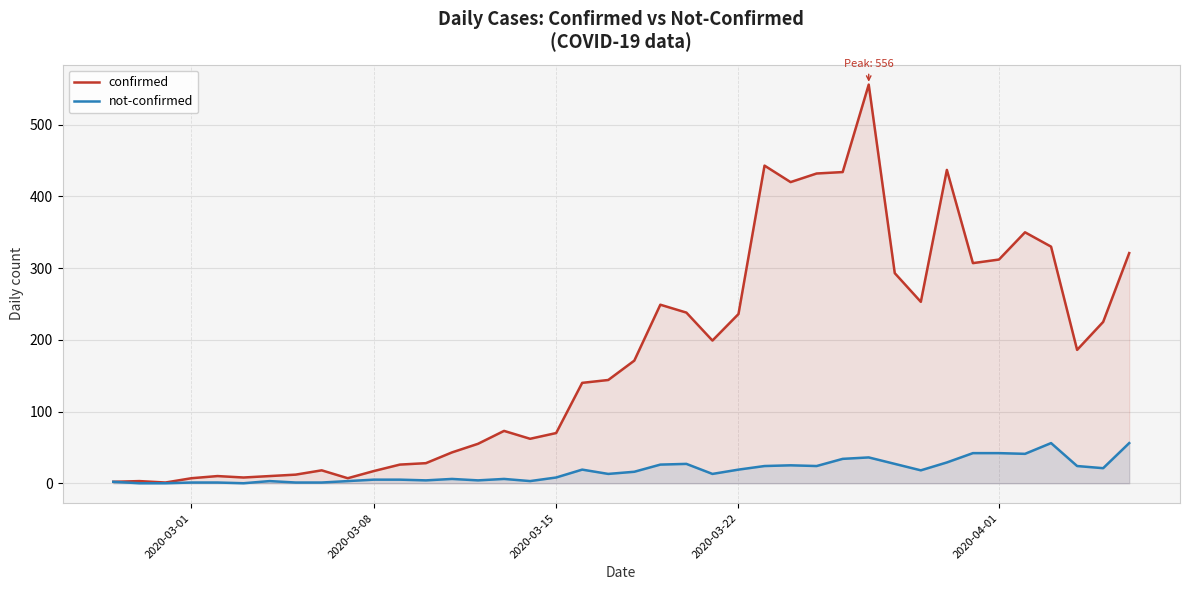

Rank the series by their maximum value, from lowest to highest.

not-confirmed, confirmed